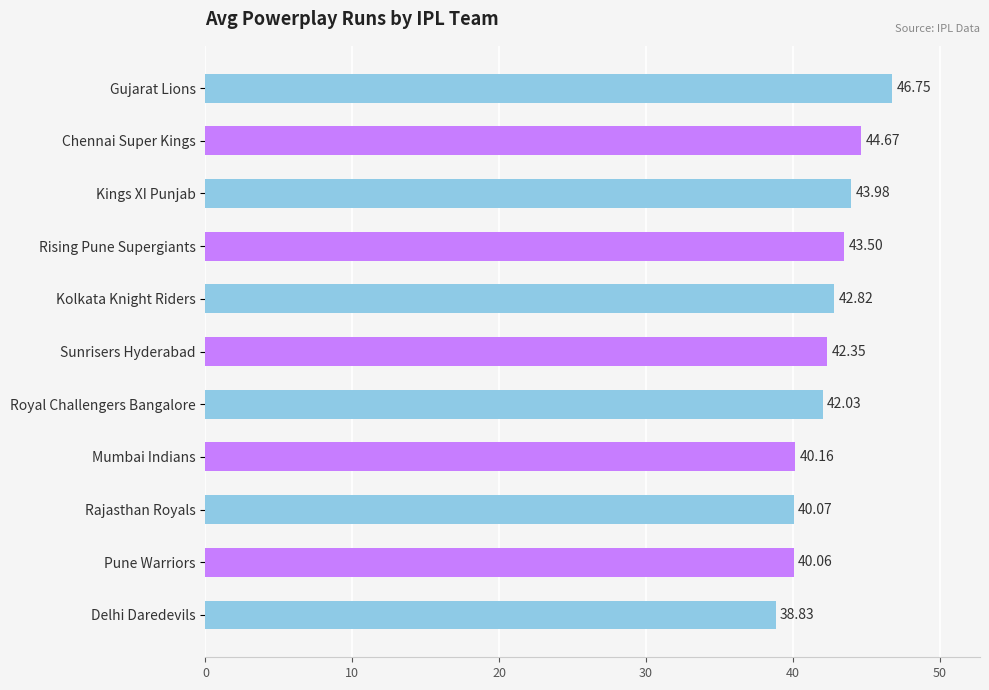

How many bars are there in total?

11